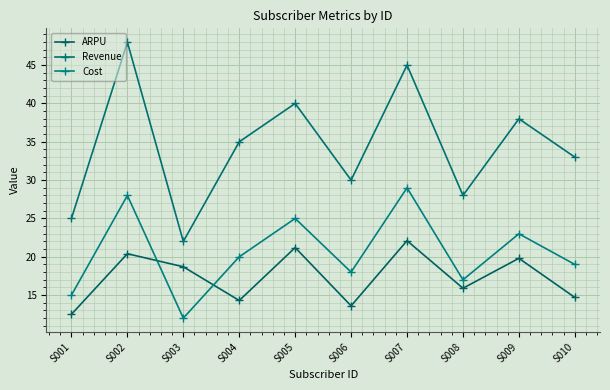

At which category does the chart reach its minimum across all series?

S003